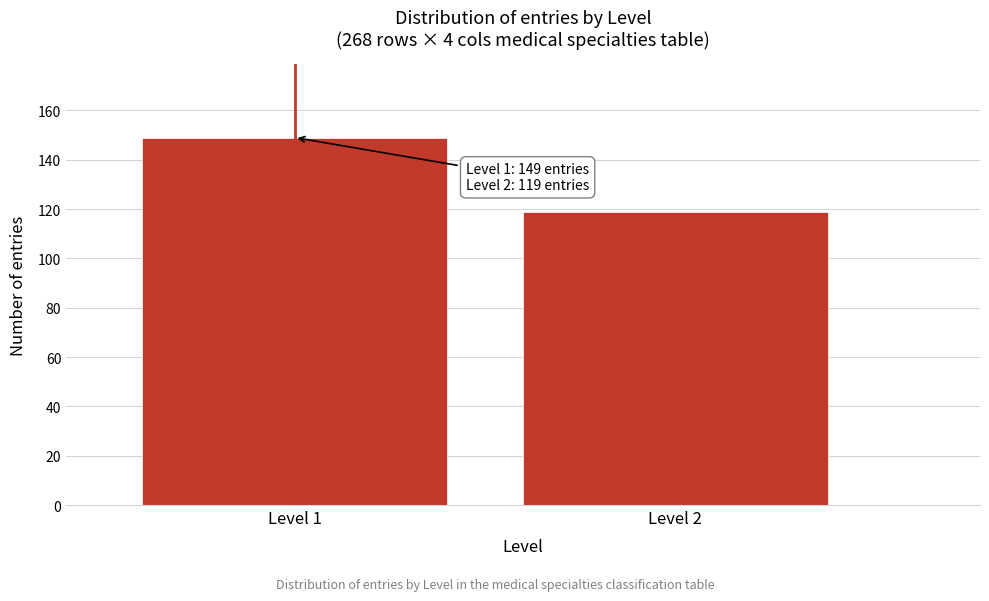

Reading left to right, transcribe all the data shown in this chart.

Level 1=149	Level 2=119